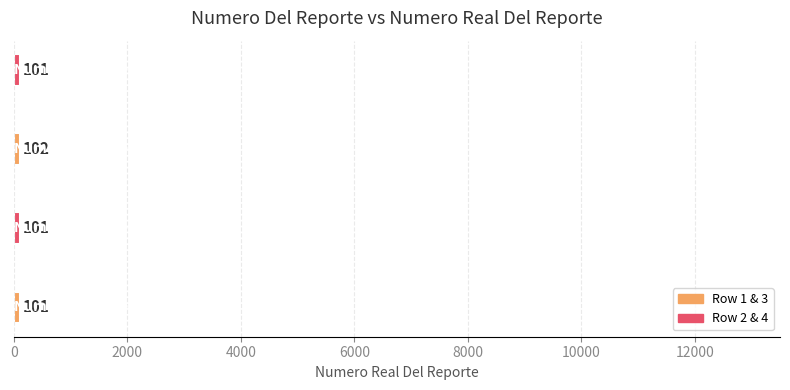

How many bars are there in total?

4